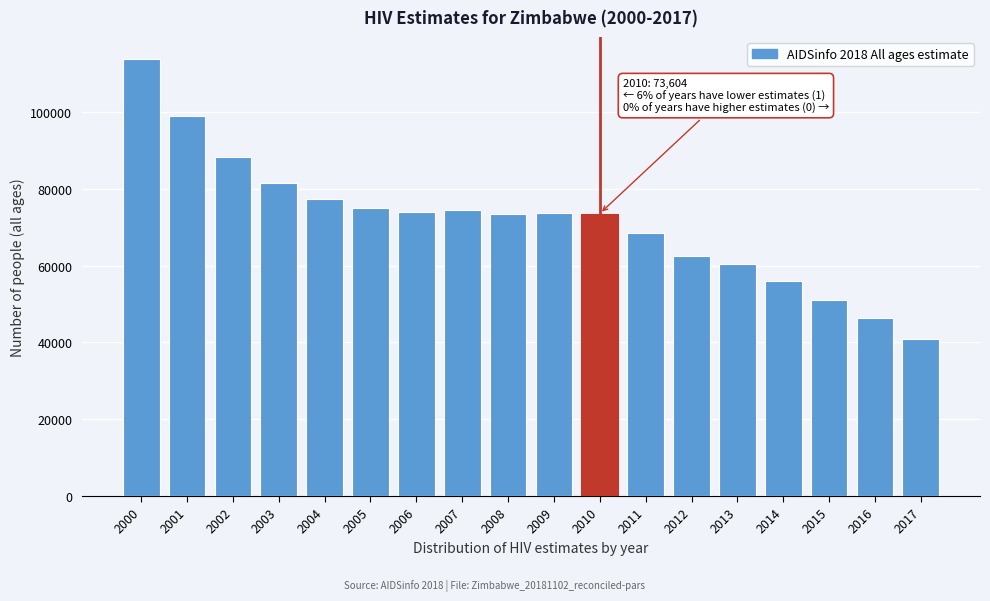

Is it true that the value at 2000 is 28509?

False